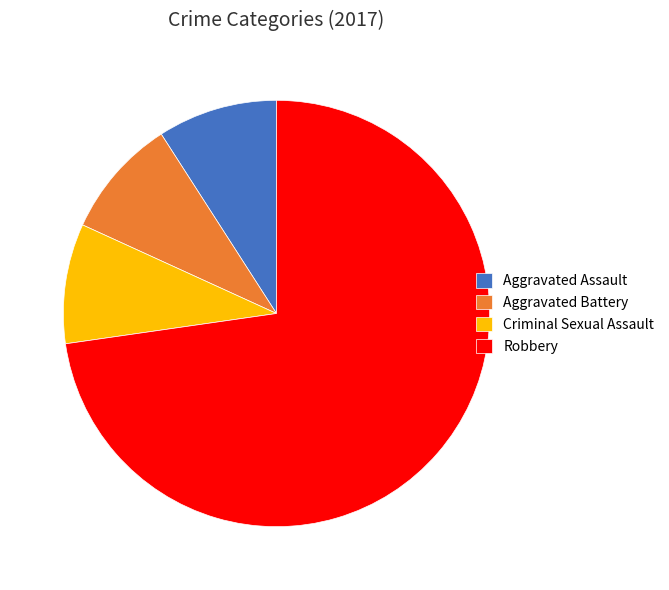

Is the sum of Robbery and Aggravated Battery greater than half?

Yes